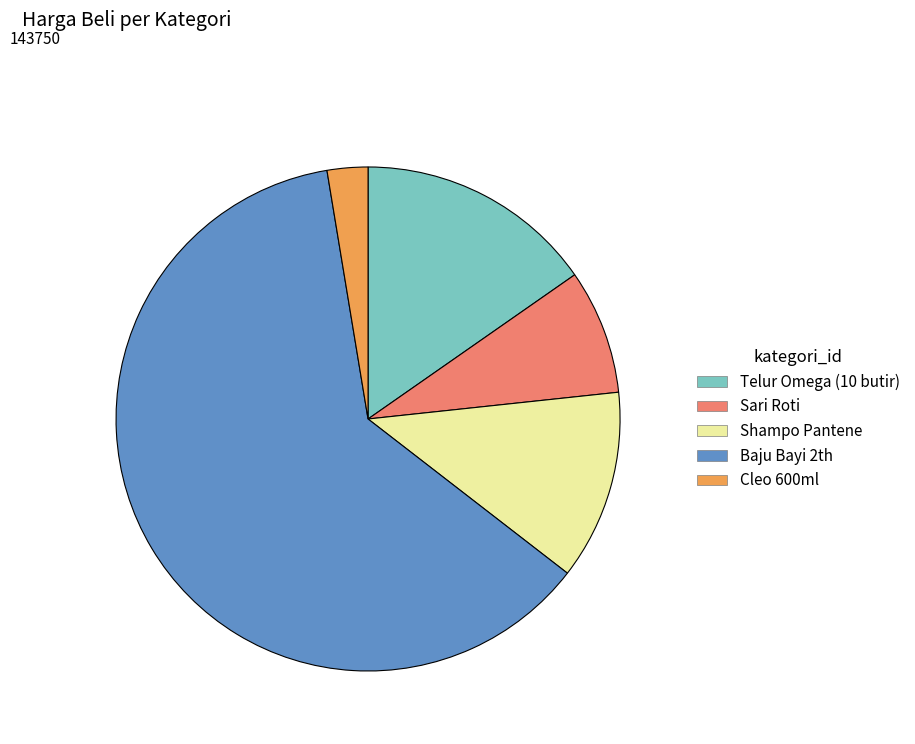

The Shampo Pantene slice represents 12% of the pie. True or false?

True